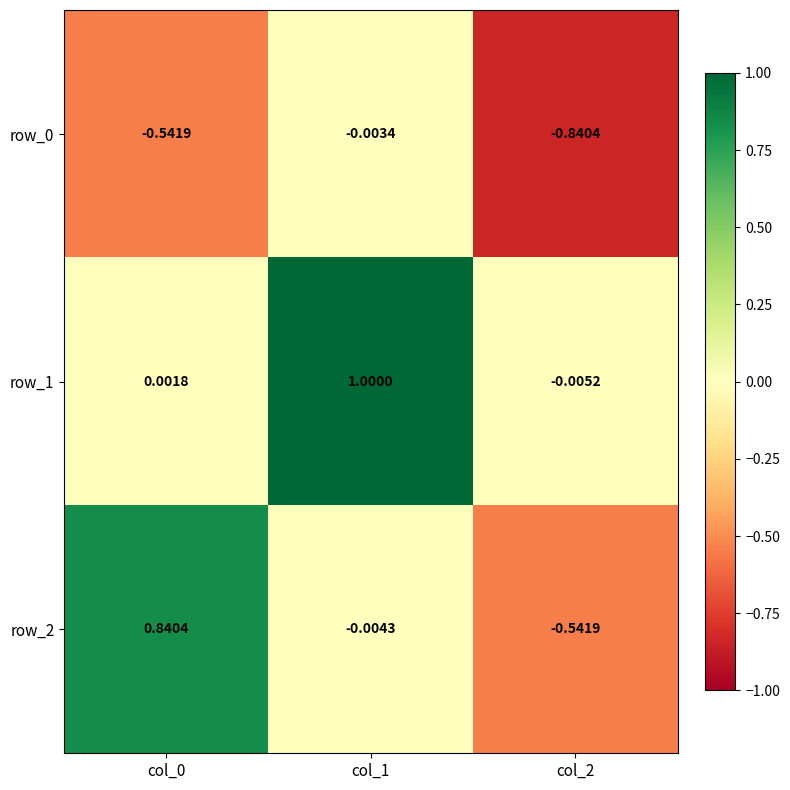

What is the difference between the second highest and minimum values in the row_0 series?

0.3